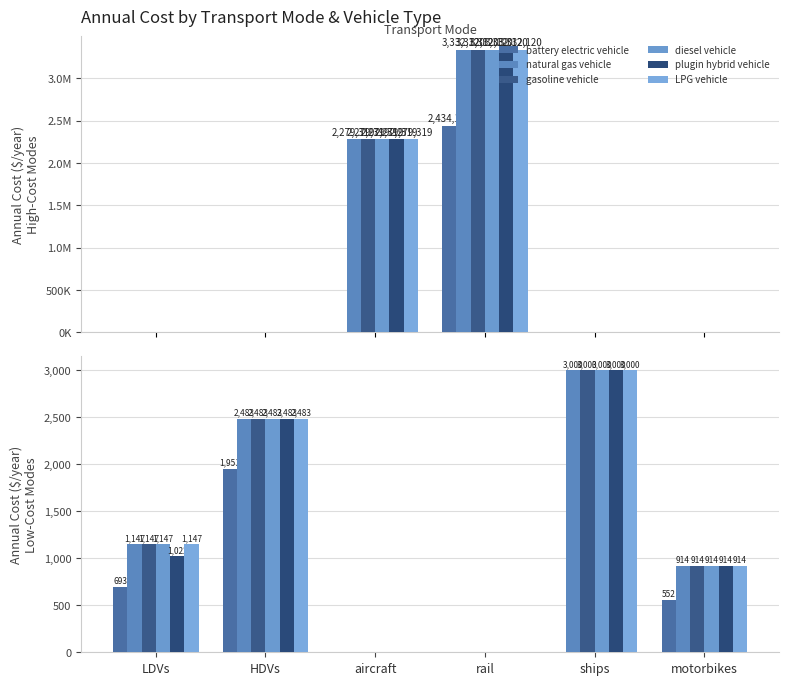

Which series has the largest total across all categories?

natural gas vehicle